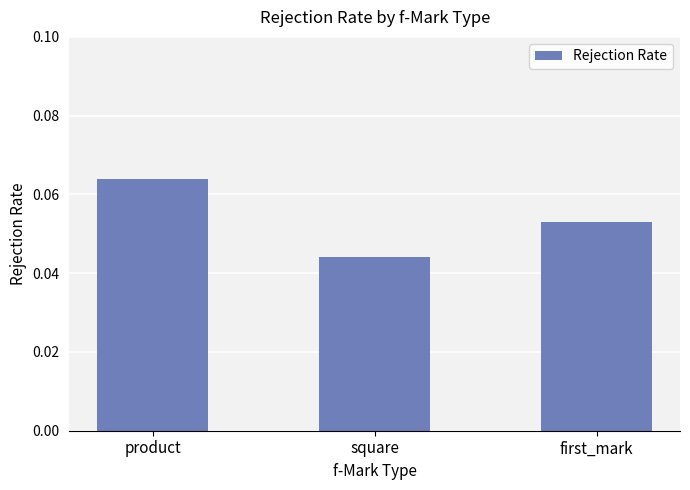

Is it true that the value at first_mark is 0.0?

False